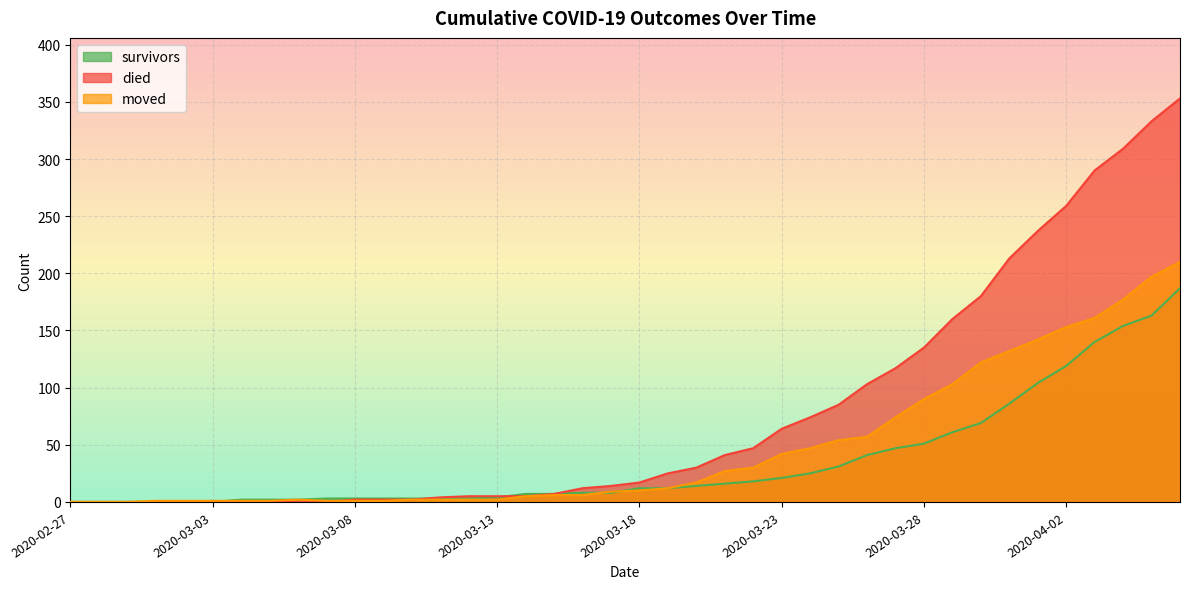

What is the difference between the moved values at 2020-02-27 and 2020-04-03?

161